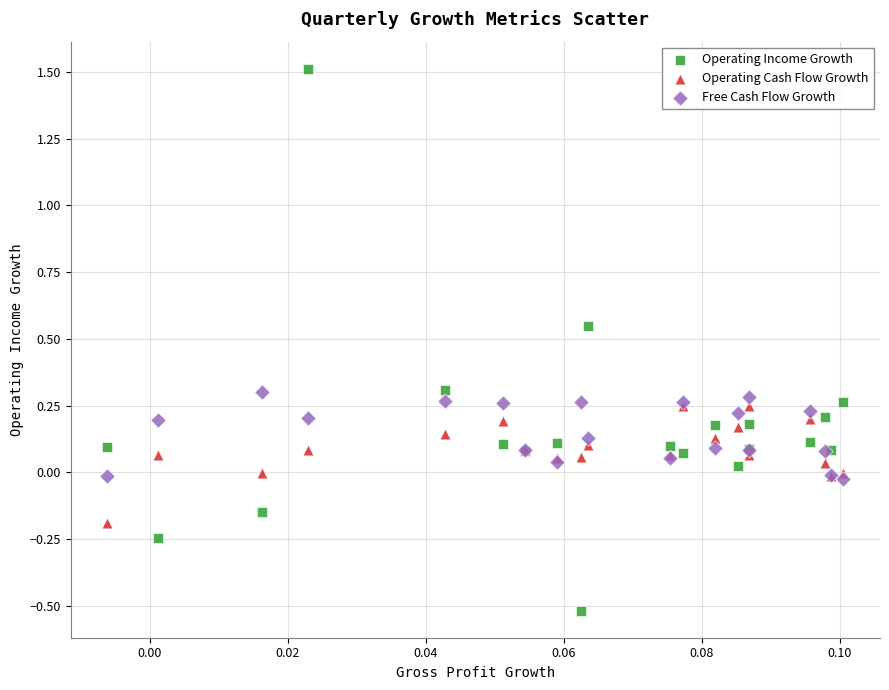

Which series reaches the maximum Y coordinate?

Operating Income Growth